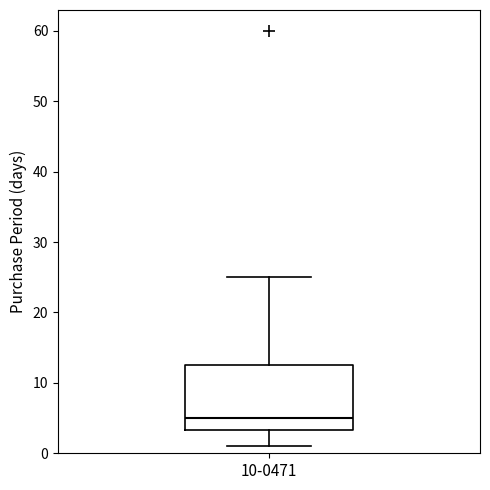

Read this box plot against the y-axis: the position of the median line, the range covered by the box, and the ends of both whiskers. The values are not printed on the chart, so give them approximately, as read against the axis.

median 5, box 3 to 13, whiskers 1 to 25